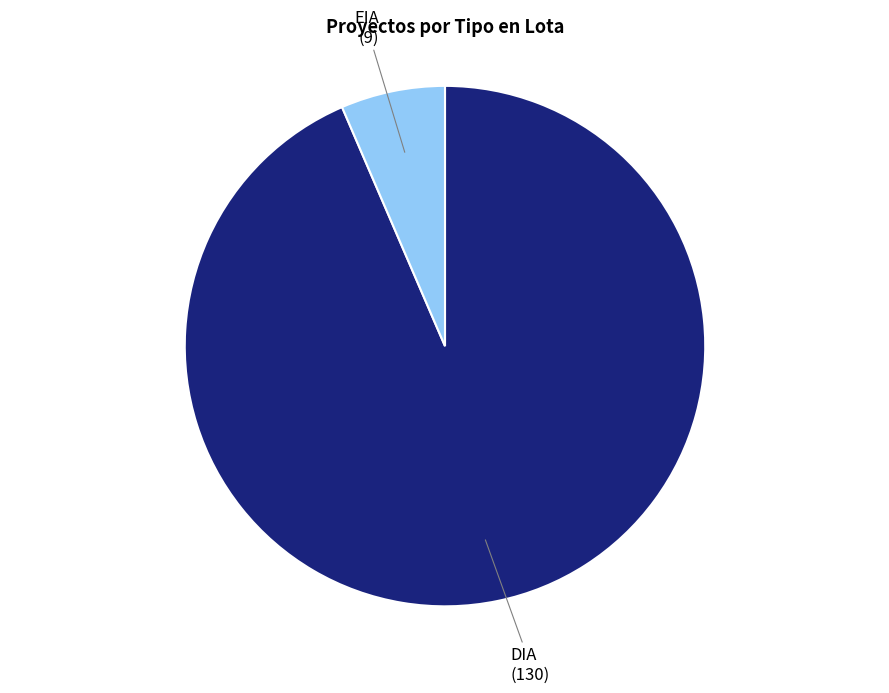

Does any single category account for the majority?

Yes